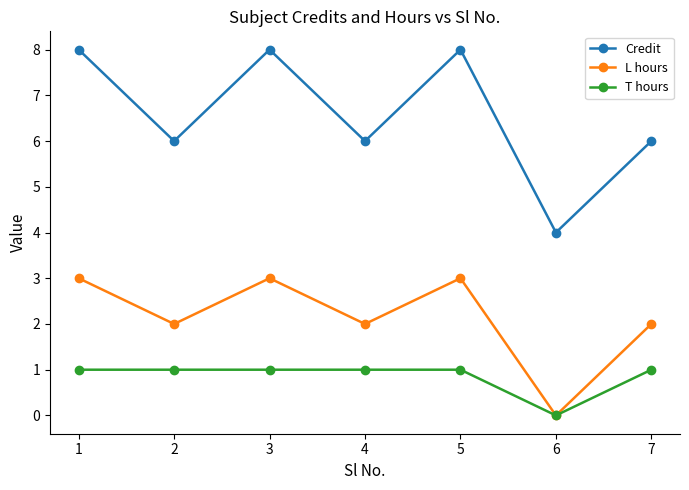

Count the L hours values in the range 2 to 3.

6